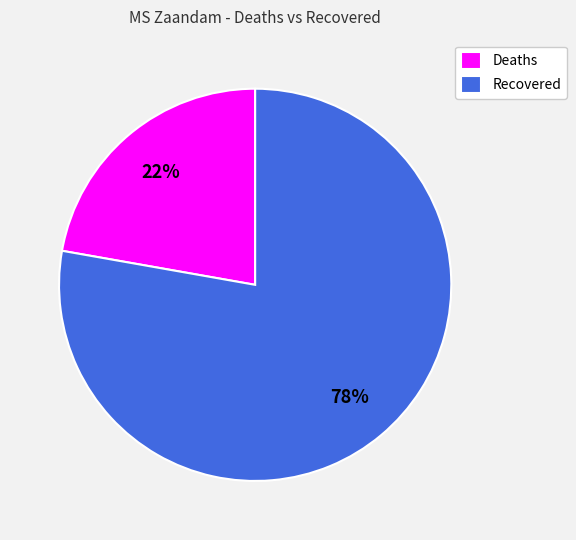

Is the sum of Deaths and Recovered greater than half?

Yes